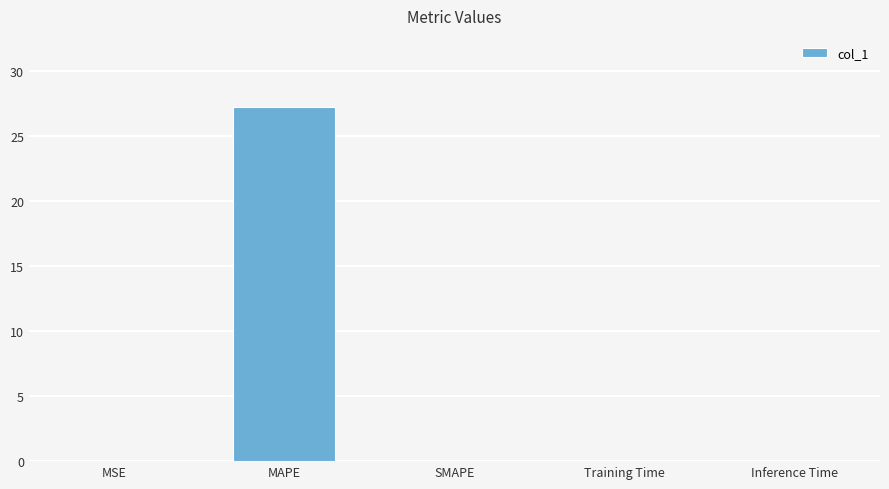

Count the number of categories in the chart.

5